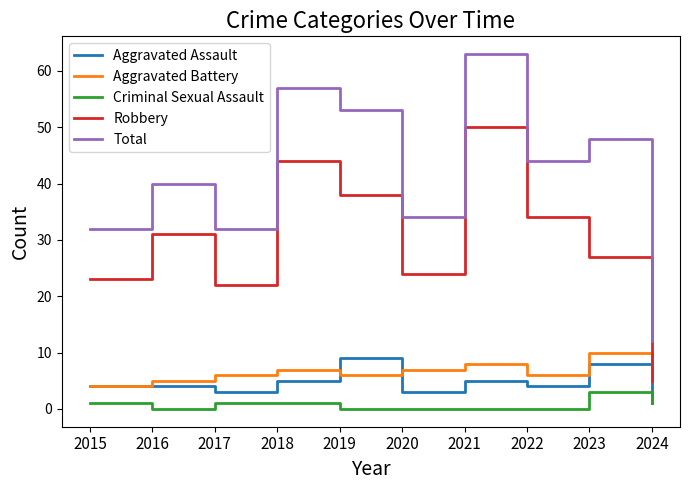

Reading left to right, what are all the values shown in this chart?

Aggravated Assault: 2015=4	2016=4	2017=3	2018=5	2019=9	2020=3	2021=5	2022=4	2023=8	2024=1
Aggravated Battery: 2015=4	2016=5	2017=6	2018=7	2019=6	2020=7	2021=8	2022=6	2023=10	2024=5
Criminal Sexual Assault: 2015=1	2016=0	2017=1	2018=1	2019=0	2020=0	2021=0	2022=0	2023=3	2024=1
Robbery: 2015=23	2016=31	2017=22	2018=44	2019=38	2020=24	2021=50	2022=34	2023=27	2024=5
Total: 2015=32	2016=40	2017=32	2018=57	2019=53	2020=34	2021=63	2022=44	2023=48	2024=12